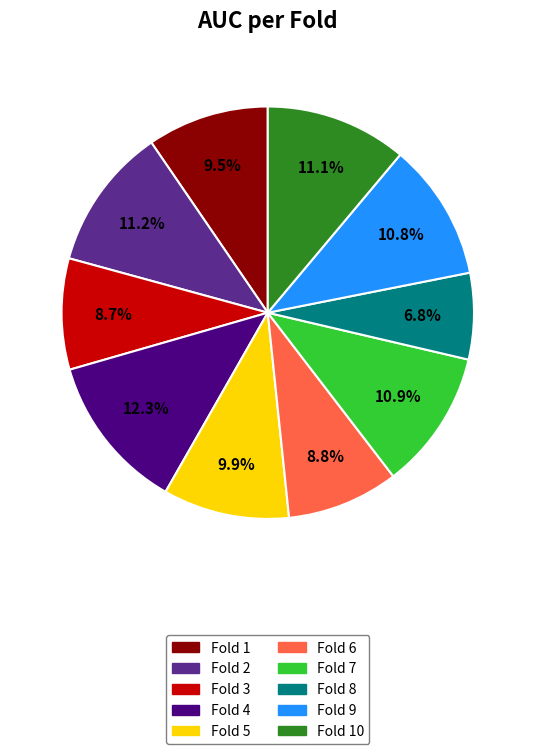

Is there a majority slice in this chart?

No